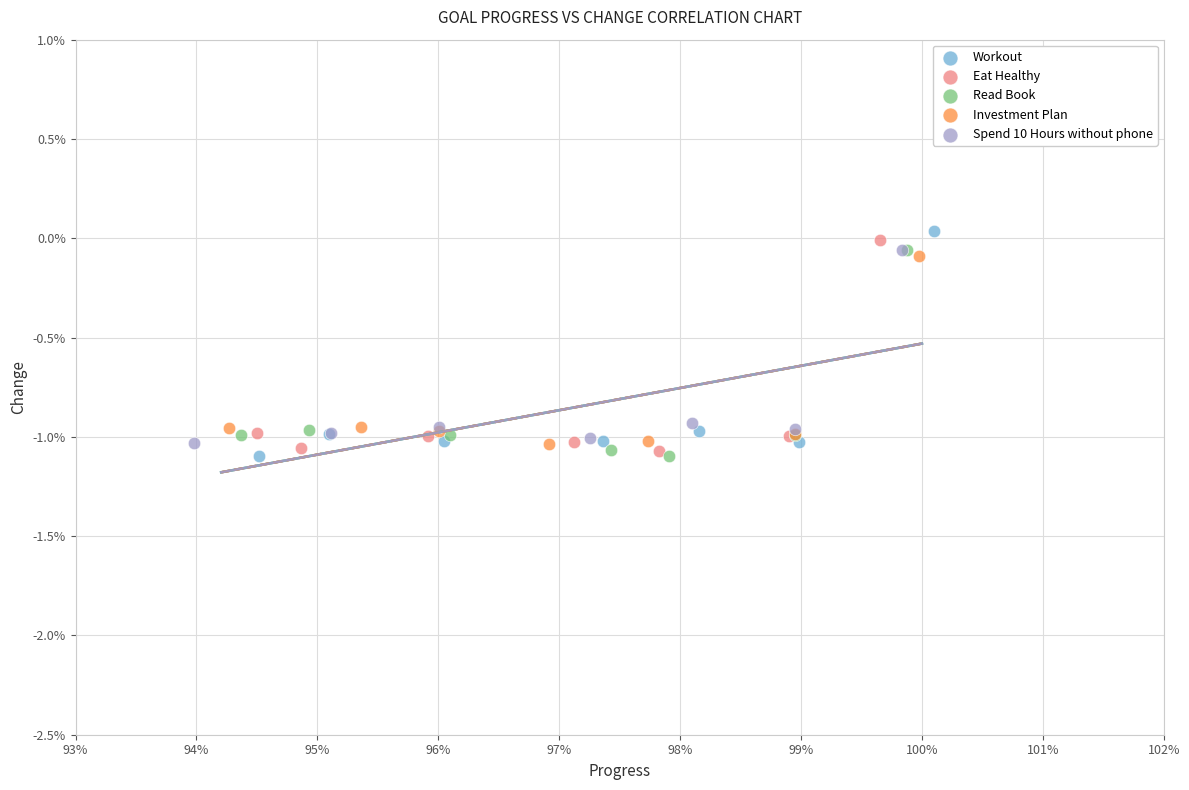

What are all the series names shown in the legend?

Workout, Eat Healthy, Read Book, Investment Plan, Spend 10 Hours without phone